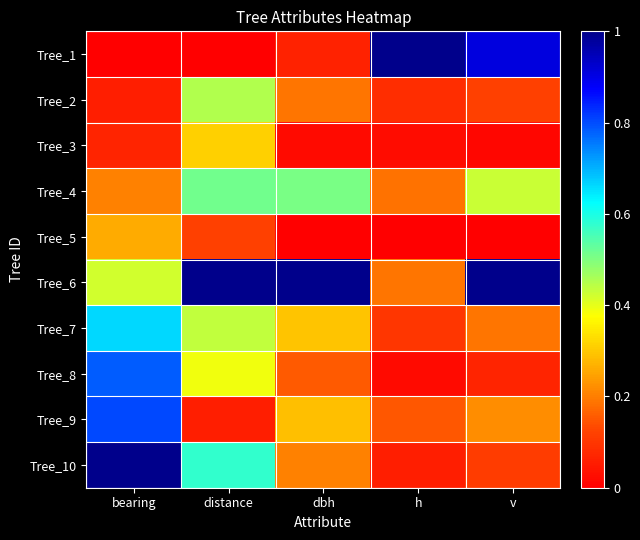

How many series are shown in this chart?

10